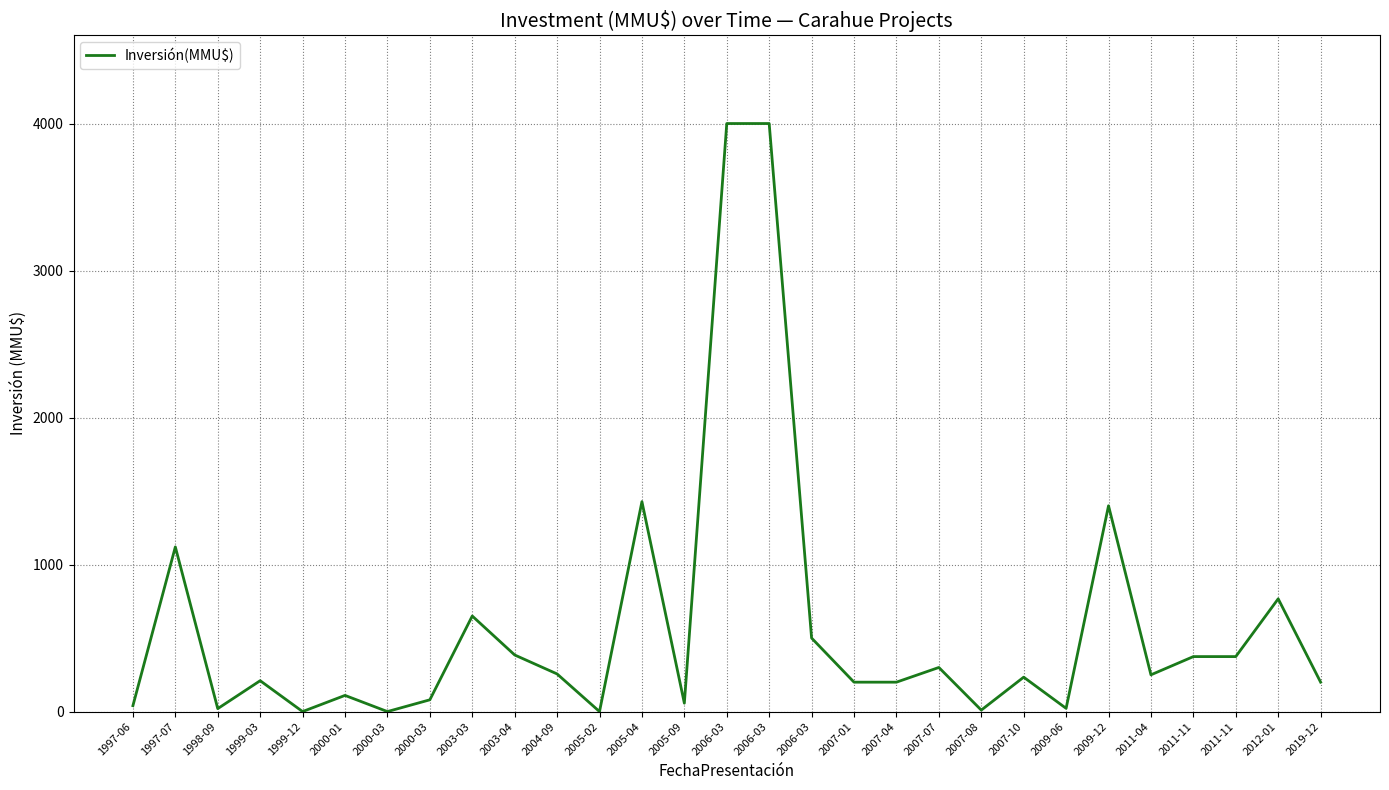

Rank the categories by value from lowest to highest.

1999-12, 2000-03, 2005-02, 2007-08, 1998-09, 2009-06, 1997-06, 2005-09, 2000-03, 2000-01, 2007-01, 2007-04, 2019-12, 1999-03, 2007-10, 2011-04, 2004-09, 2007-07, 2011-11, 2011-11, 2003-04, 2006-03, 2003-03, 2012-01, 1997-07, 2009-12, 2005-04, 2006-03, 2006-03